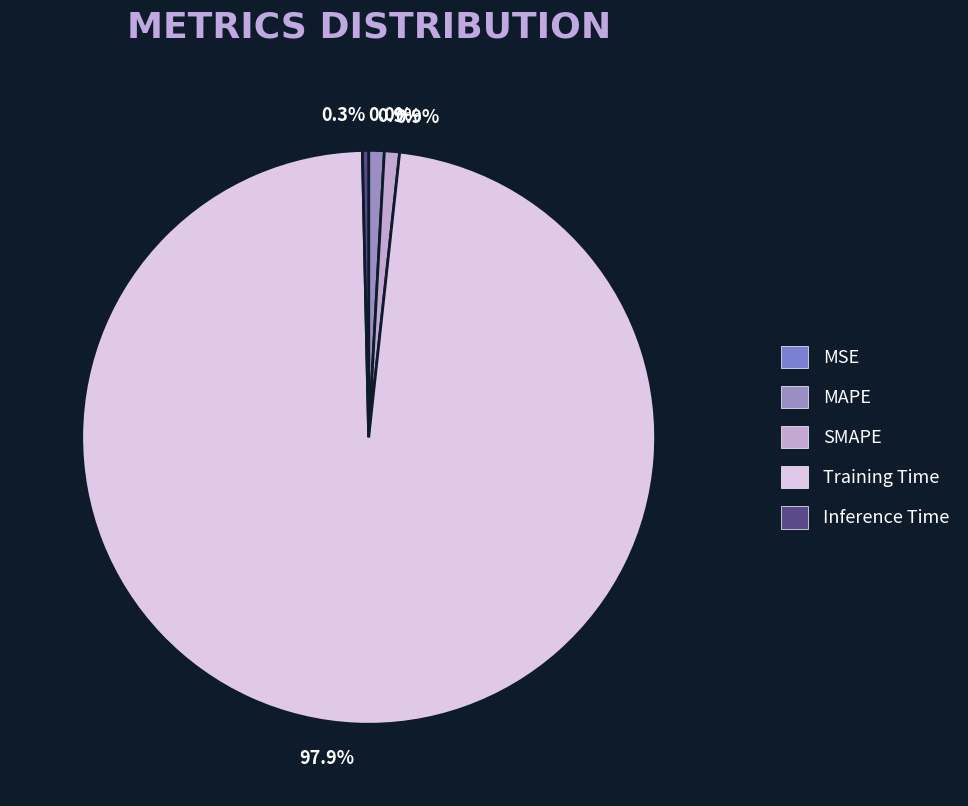

The MAPE slice represents 1% of the pie. True or false?

True